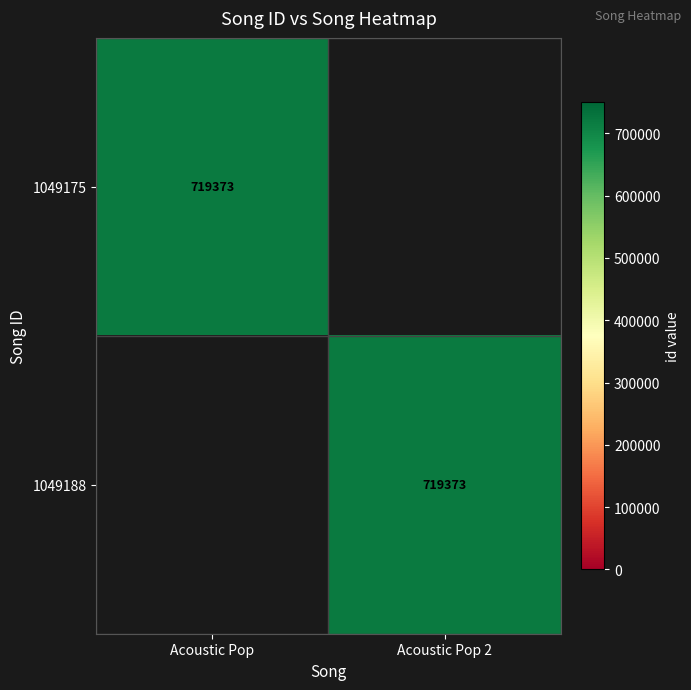

What is the greatest value displayed?

719373